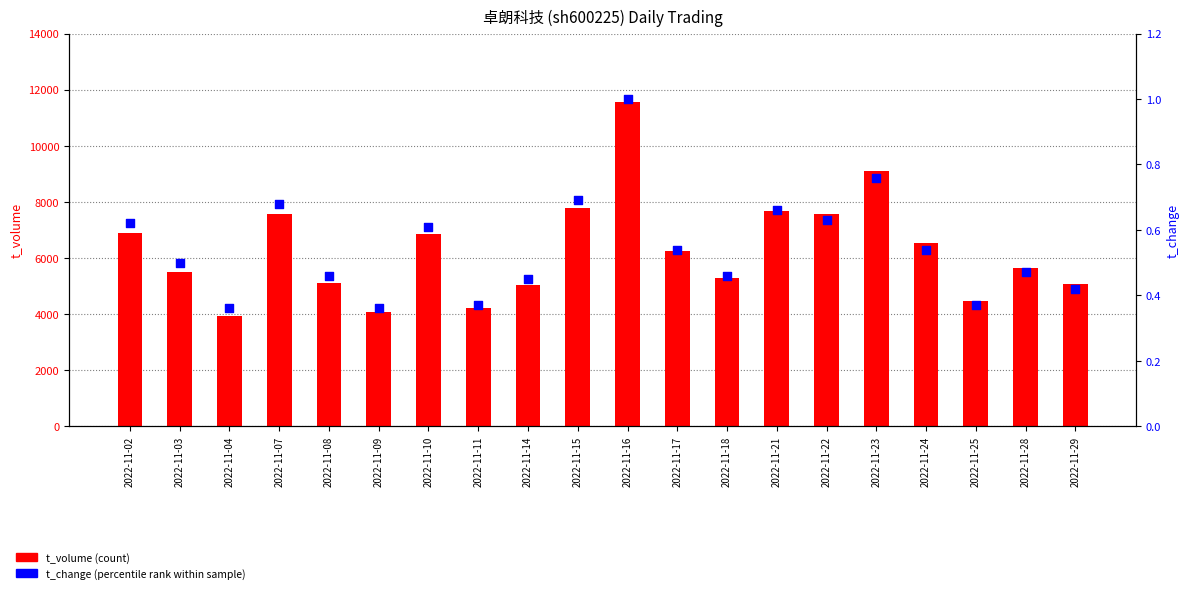

At how many categories does at least one series exceed 9433?

1